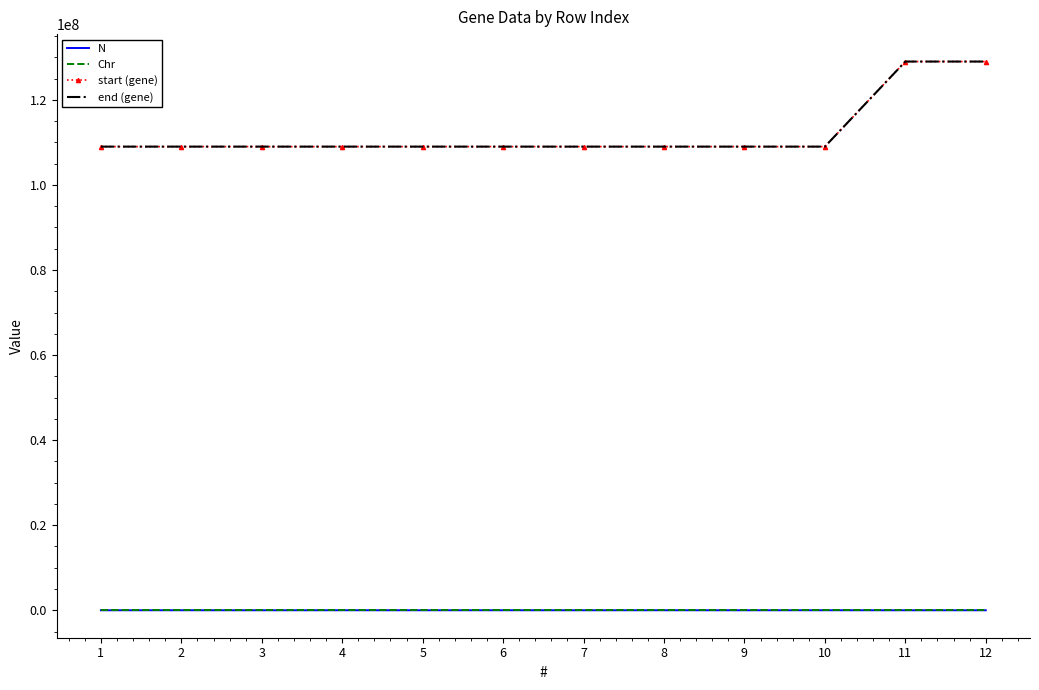

What are all the series names shown in the legend?

N, Chr, start (gene), end (gene)